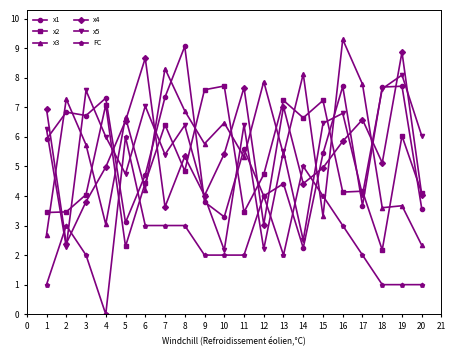

What is the difference between the highest and lowest values at 16?

6.3